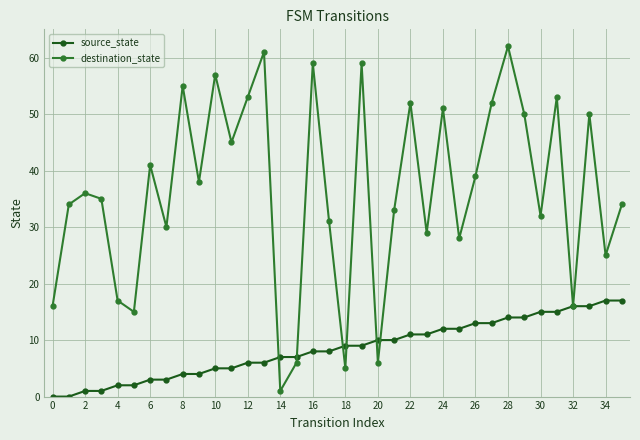

At how many categories does at least one series exceed 49?

13